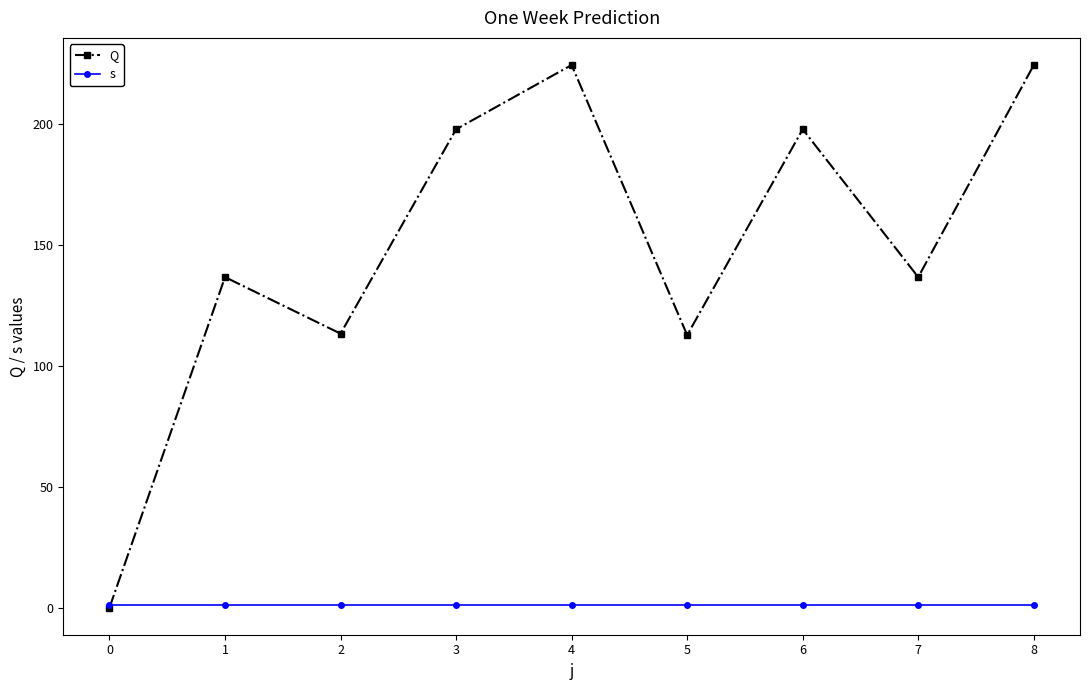

How many categories are shown in the chart?

9